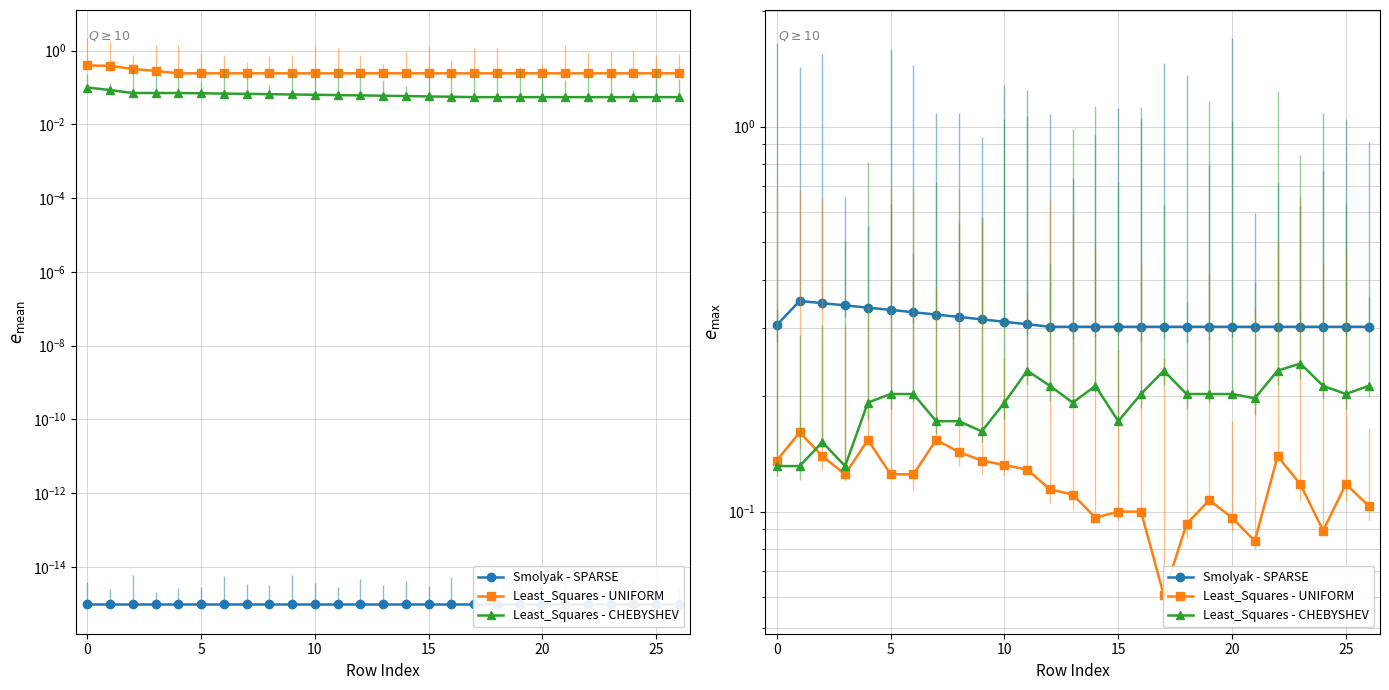

How many lines are shown in the chart?

3